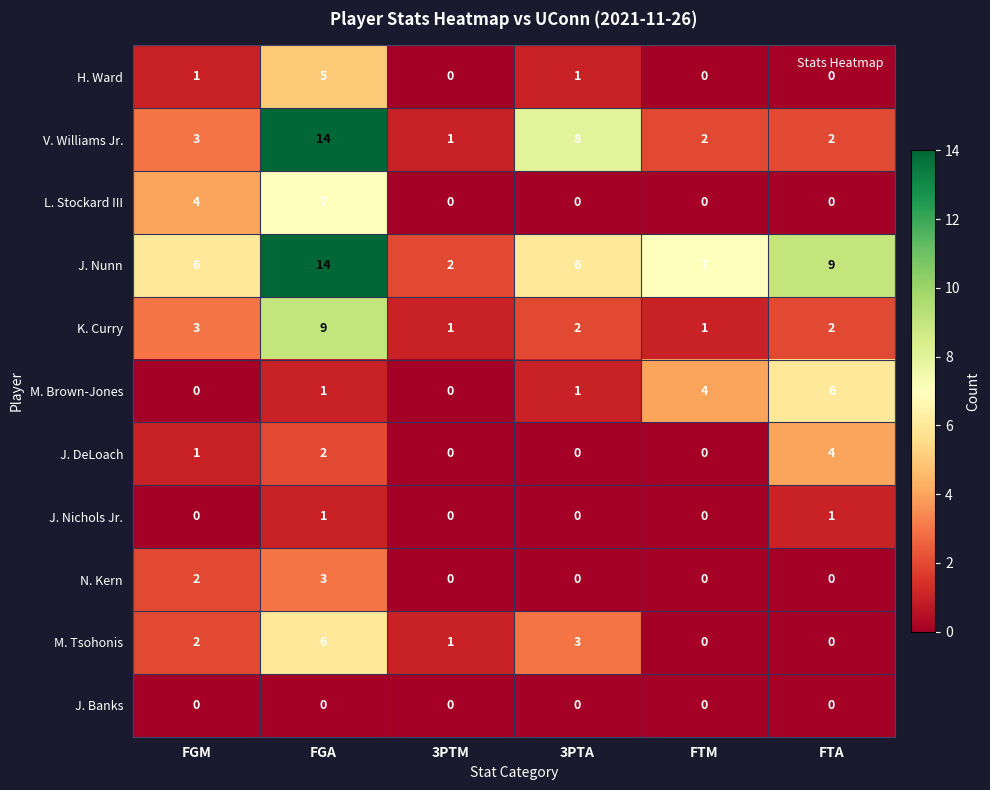

At which category is the sum across all series the highest?

FGA